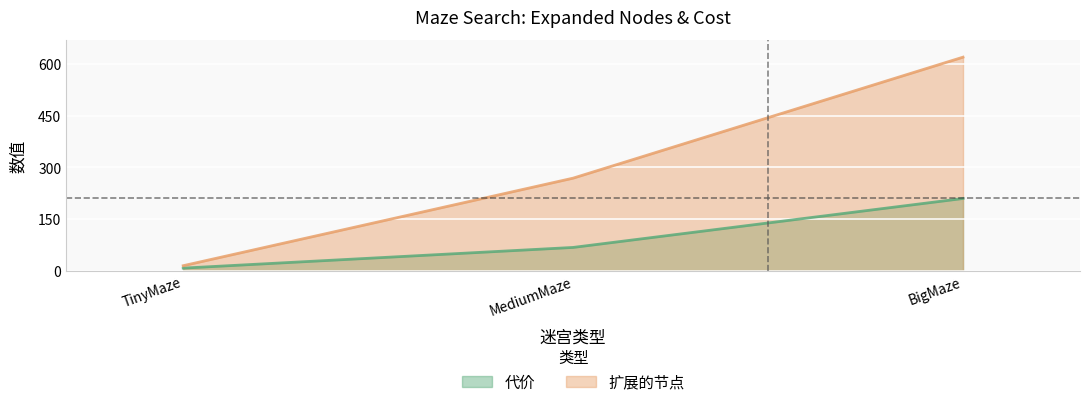

The value of 扩展的节点 at TinyMaze is 15. True or false?

True